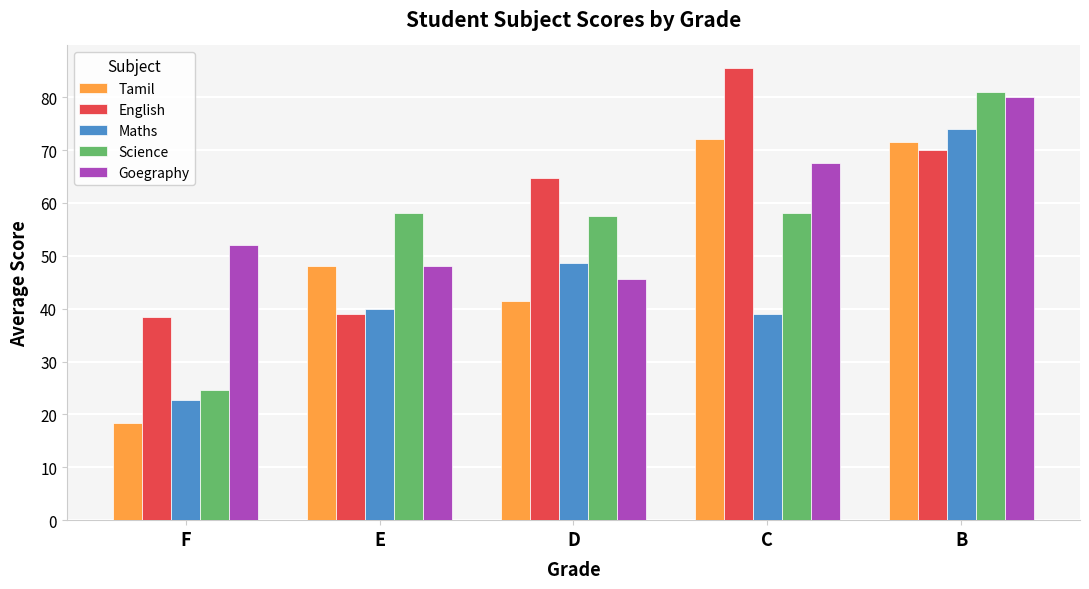

How many data points in Maths are less than 40?

2